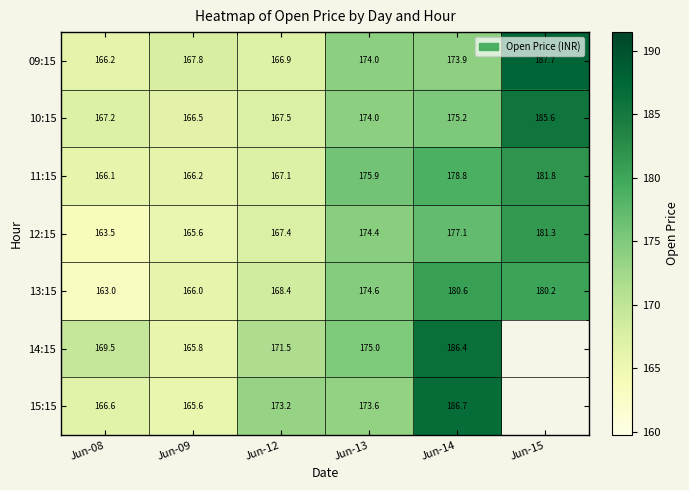

What is the spread (max minus min) of values at Jun-14?

12.8